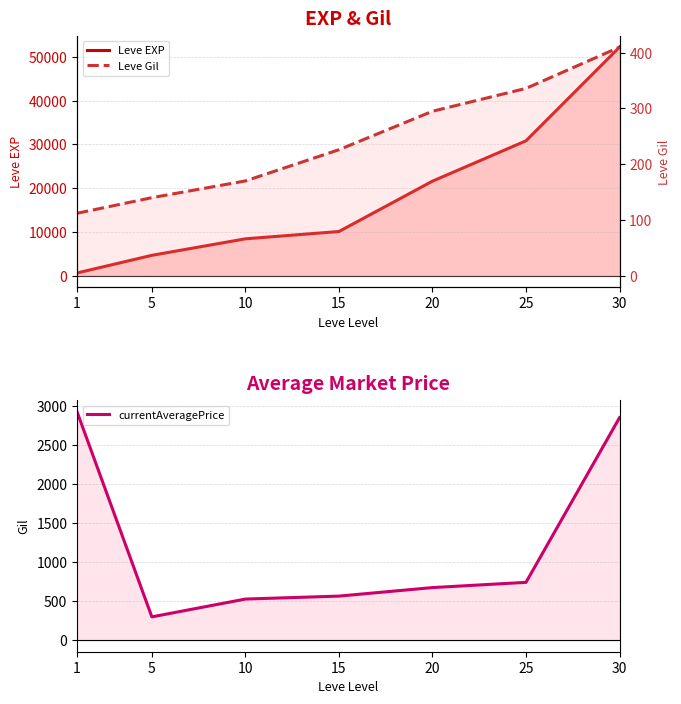

Which series has the largest total across all categories?

Leve EXP